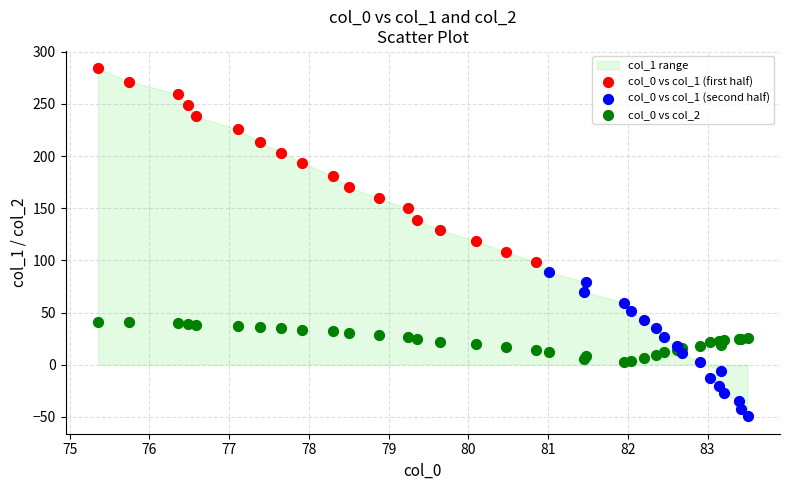

Which series reaches the minimum Y coordinate?

col_0 vs col_1 (second half)